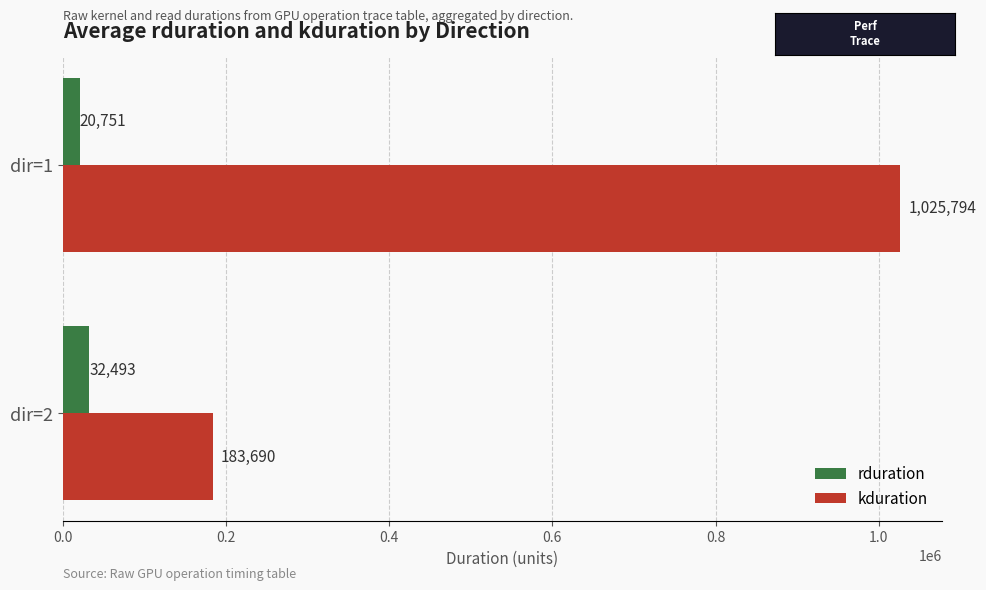

What is the total value across all series at dir=1?

1046545